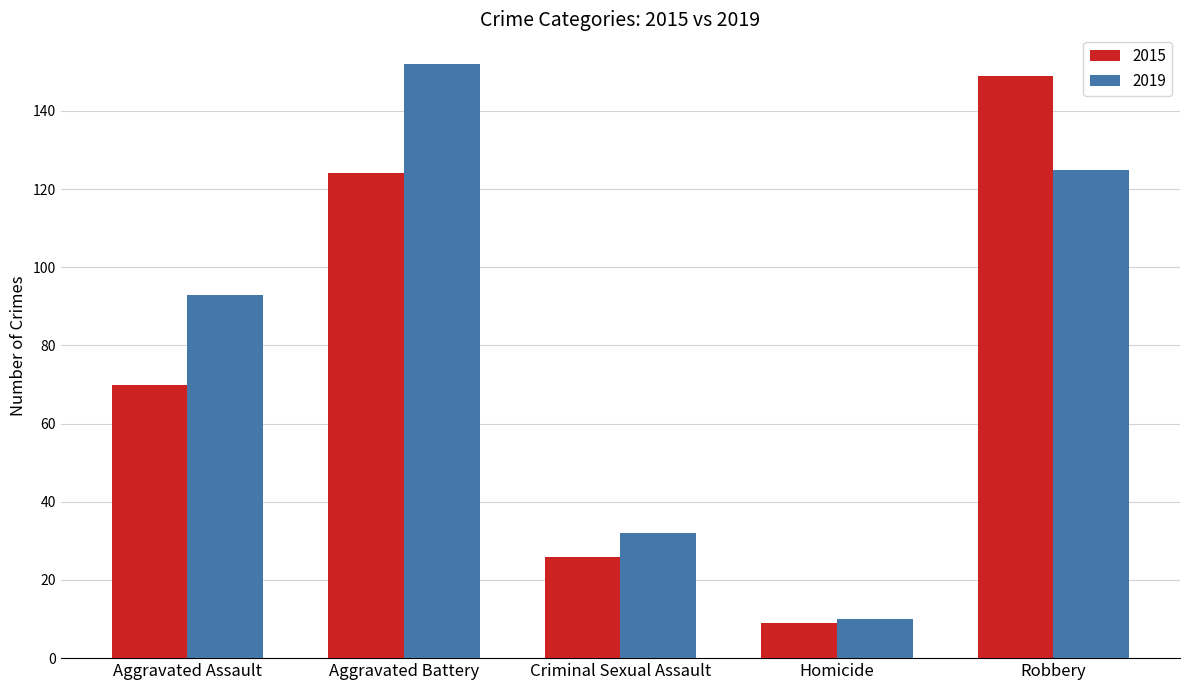

What are all the series names shown in the legend?

2015, 2019